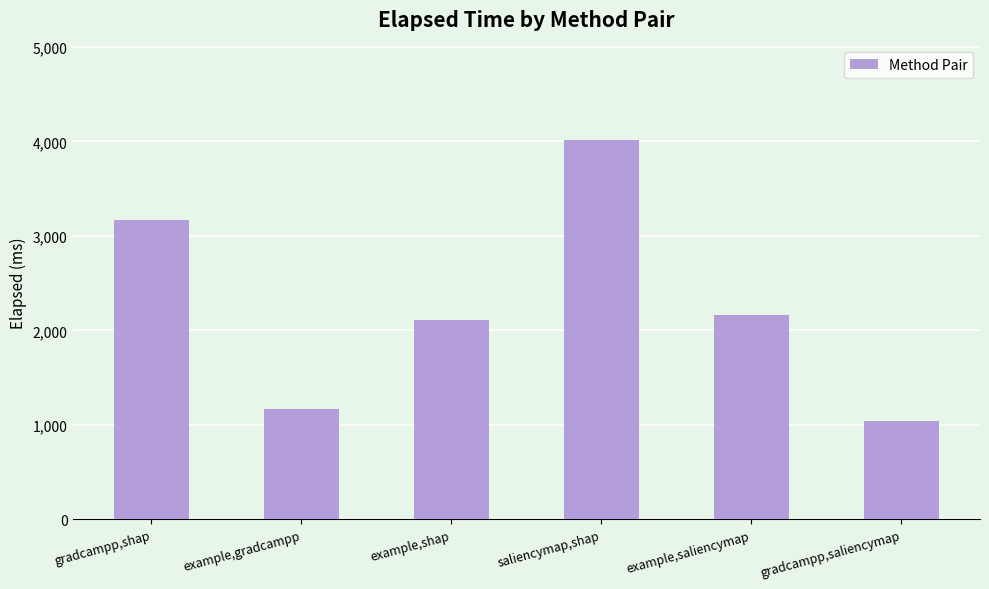

What is the value of the 2nd bar from the left?

1165